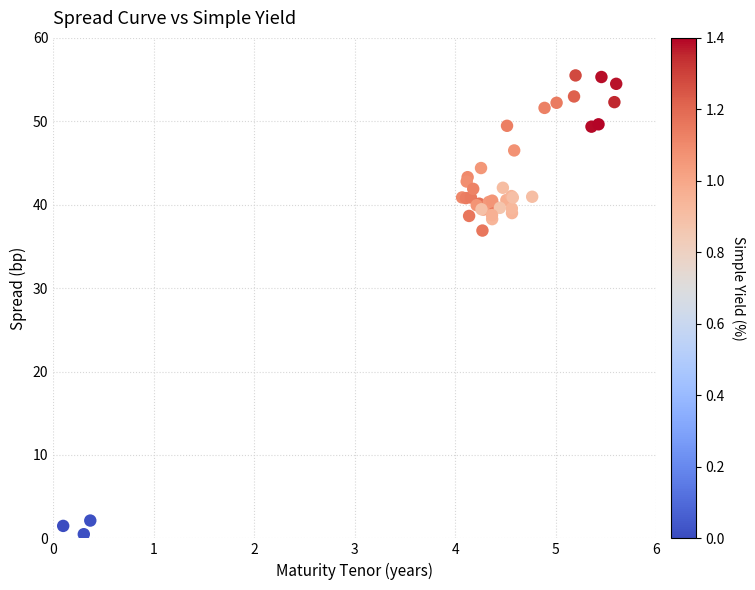

What Y value in the scatter plot is closest to 28?

36.9